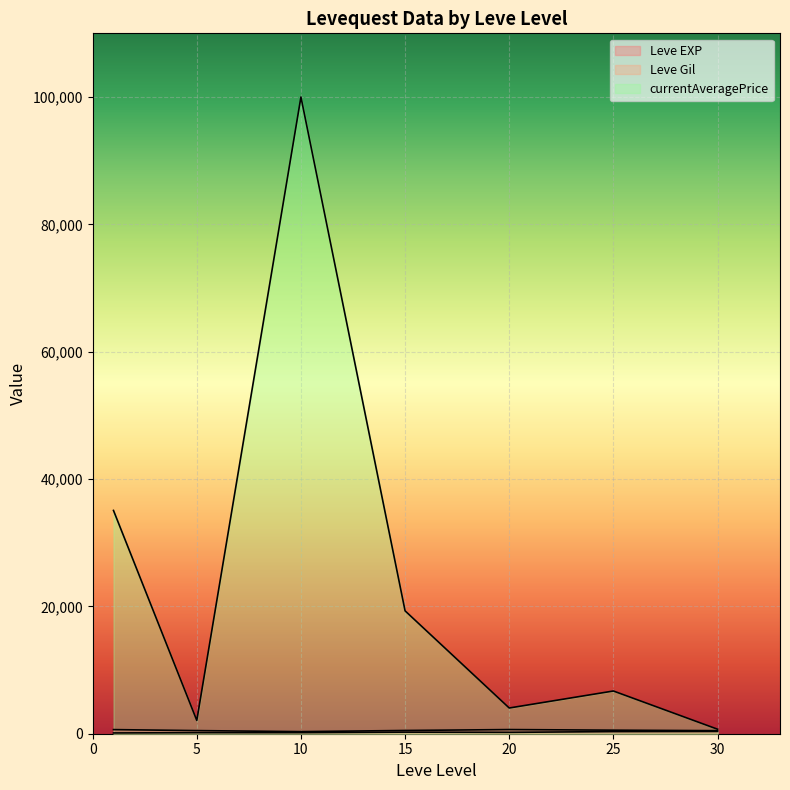

Where is Leve Gil nearest to the value 334?

25